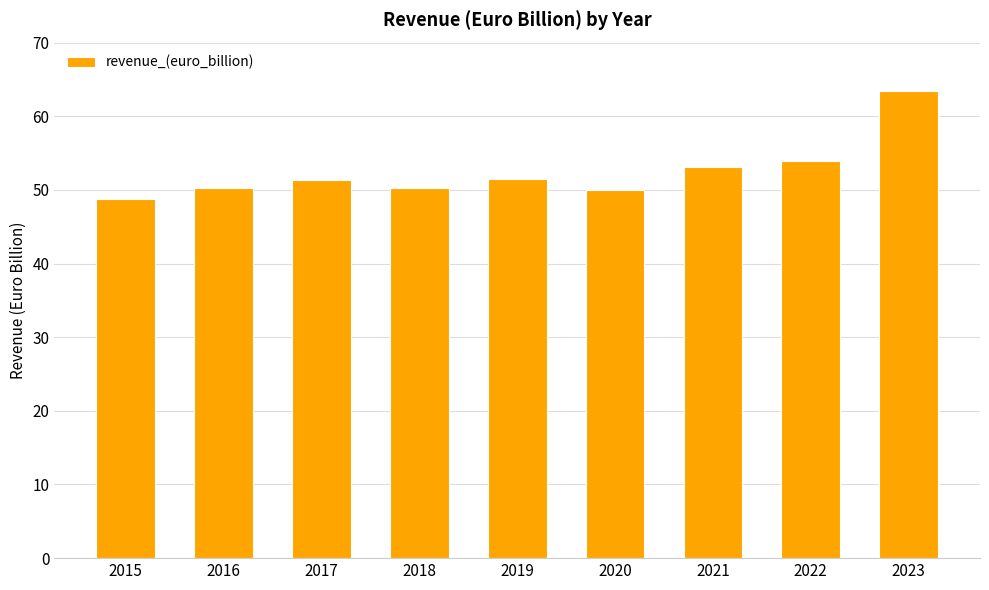

What is the value of the 7th bar from the left?

53.1